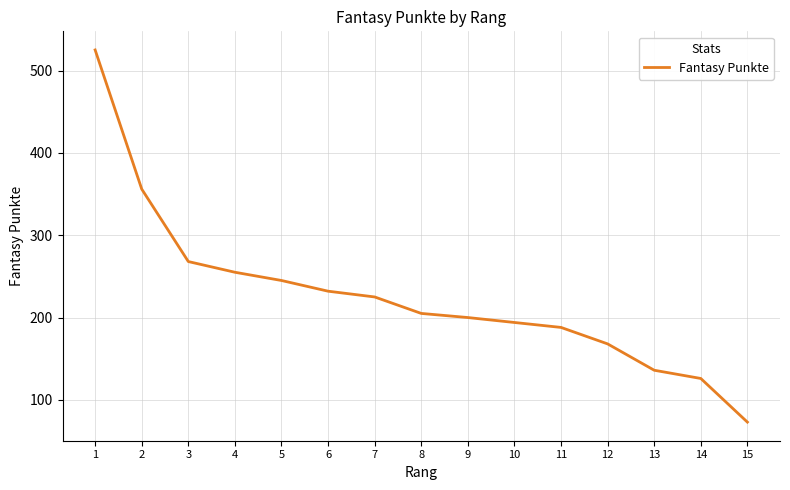

Reading left to right, transcribe all the data shown in this chart.

1=525	2=356	3=268	4=255	5=245	6=232	7=225	8=205	9=200	10=194	11=188	12=168	13=136	14=126	15=73